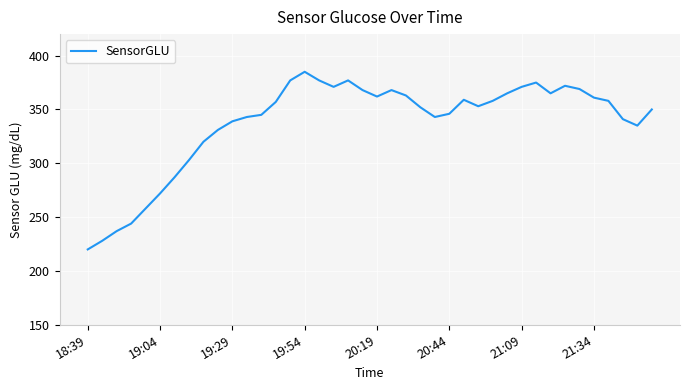

What is the greatest value displayed?

385